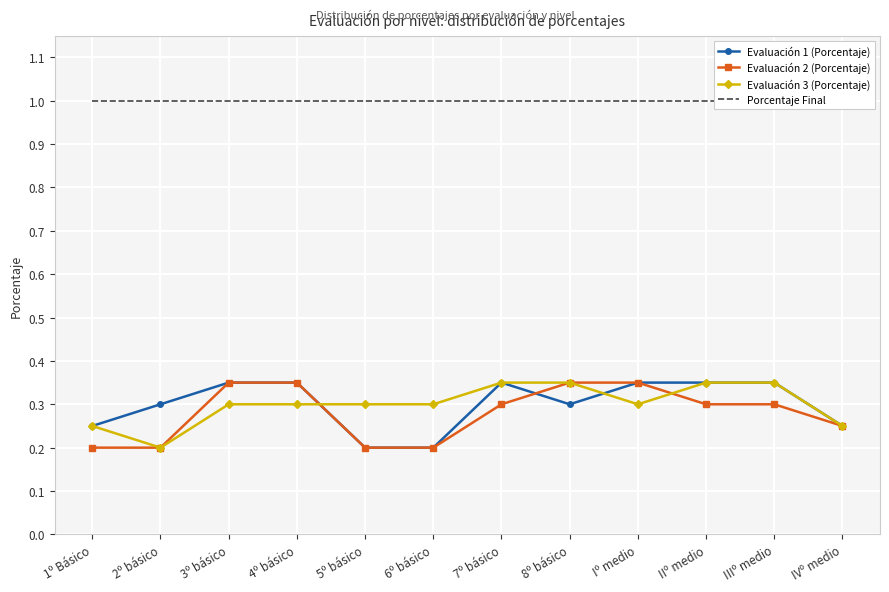

What is the value of the Evaluación 2 (Porcentaje) point at the 1st from the left?

0.2